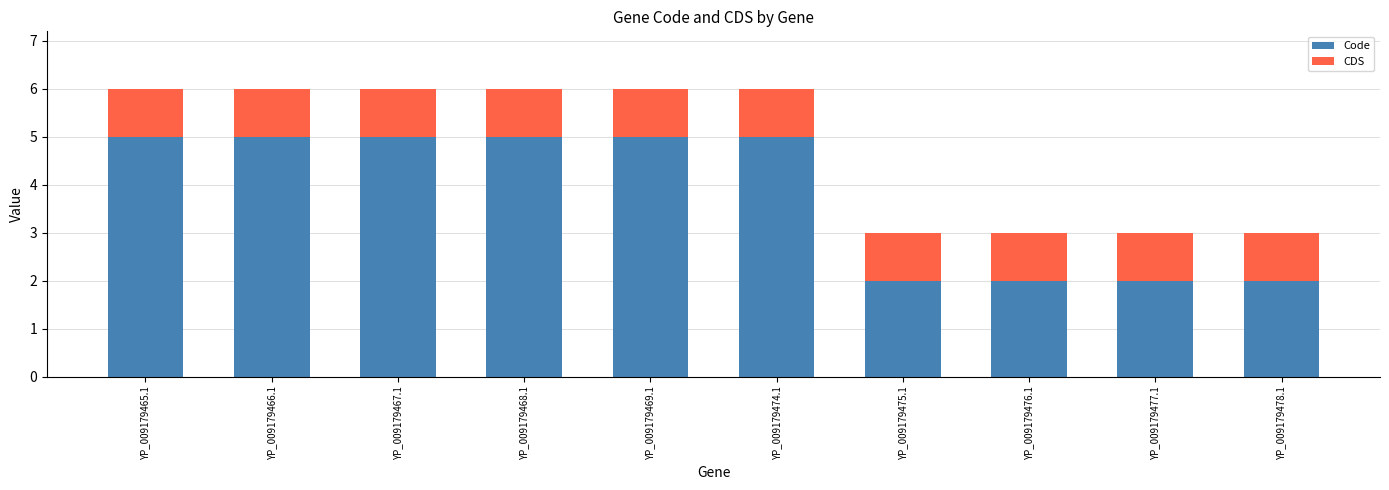

What is the difference between the maximum and minimum values in the Code series?

3